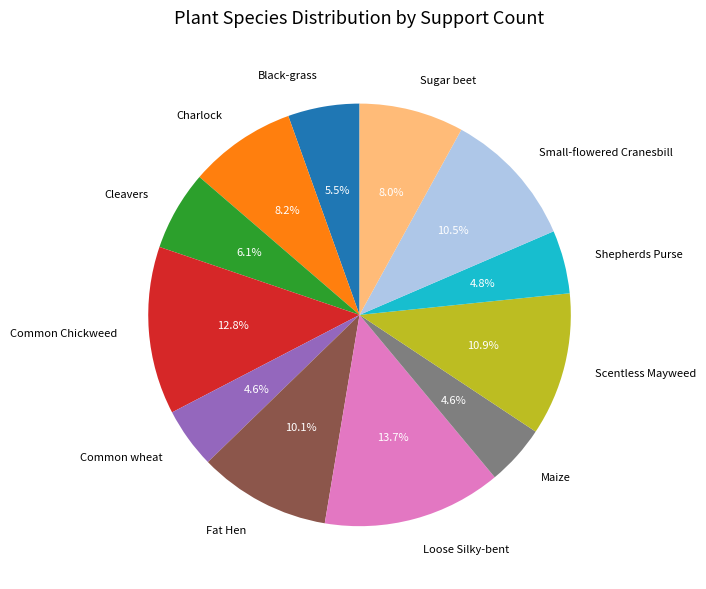

Which has a higher value, Small-flowered Cranesbill or Maize?

Small-flowered Cranesbill